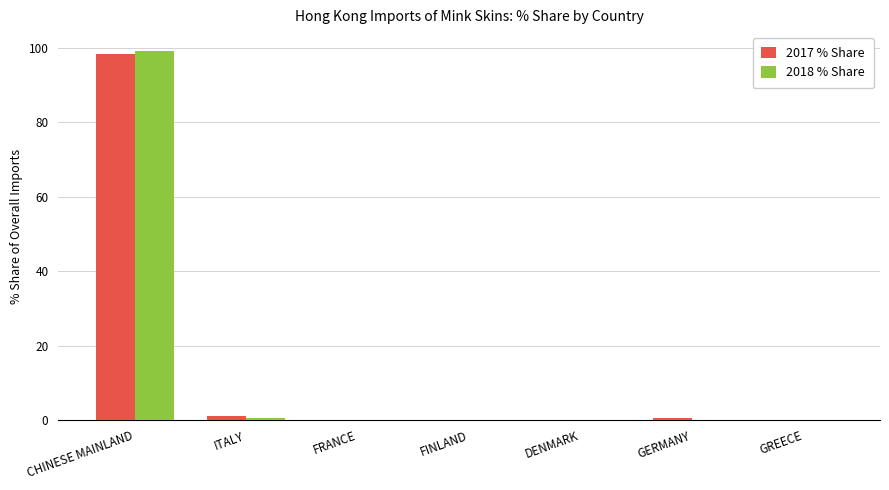

The value of 2018 % Share at DENMARK is 0.0. True or false?

True